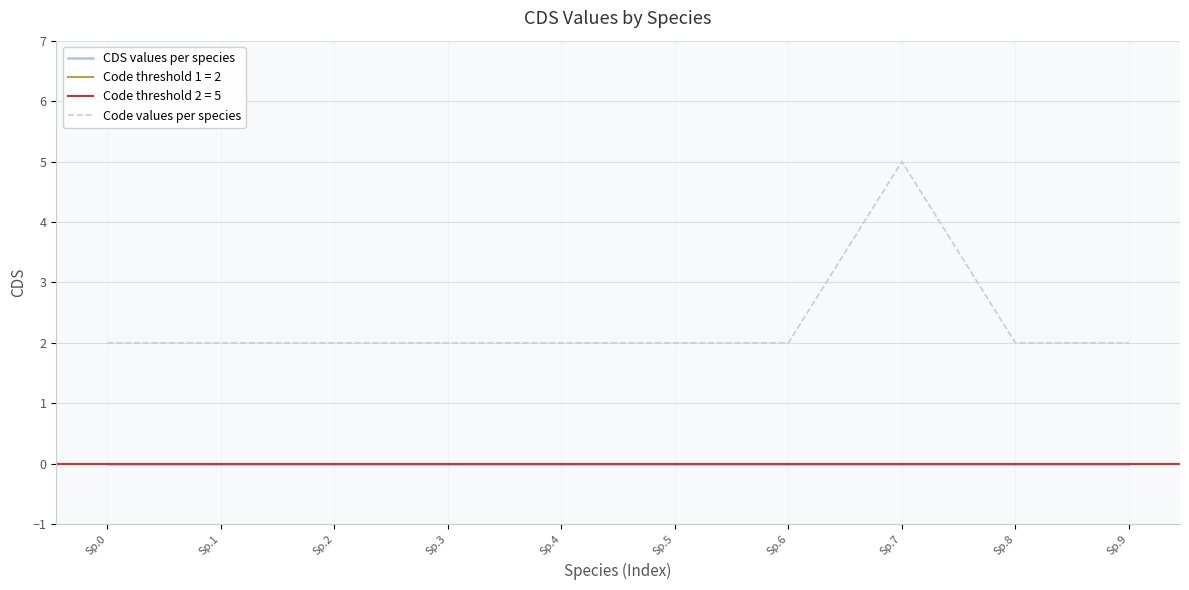

True or false: Code values per species has more than 0 interior local peaks.

True